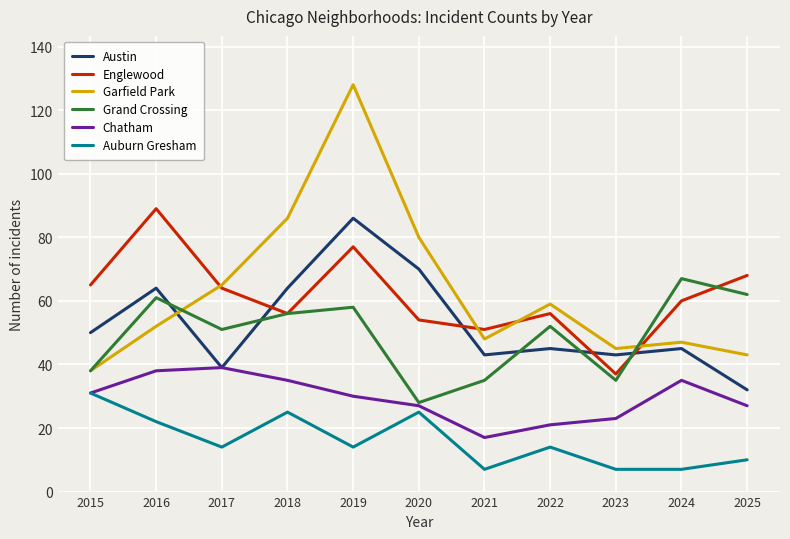

Read the Auburn Gresham value at 2024.

7